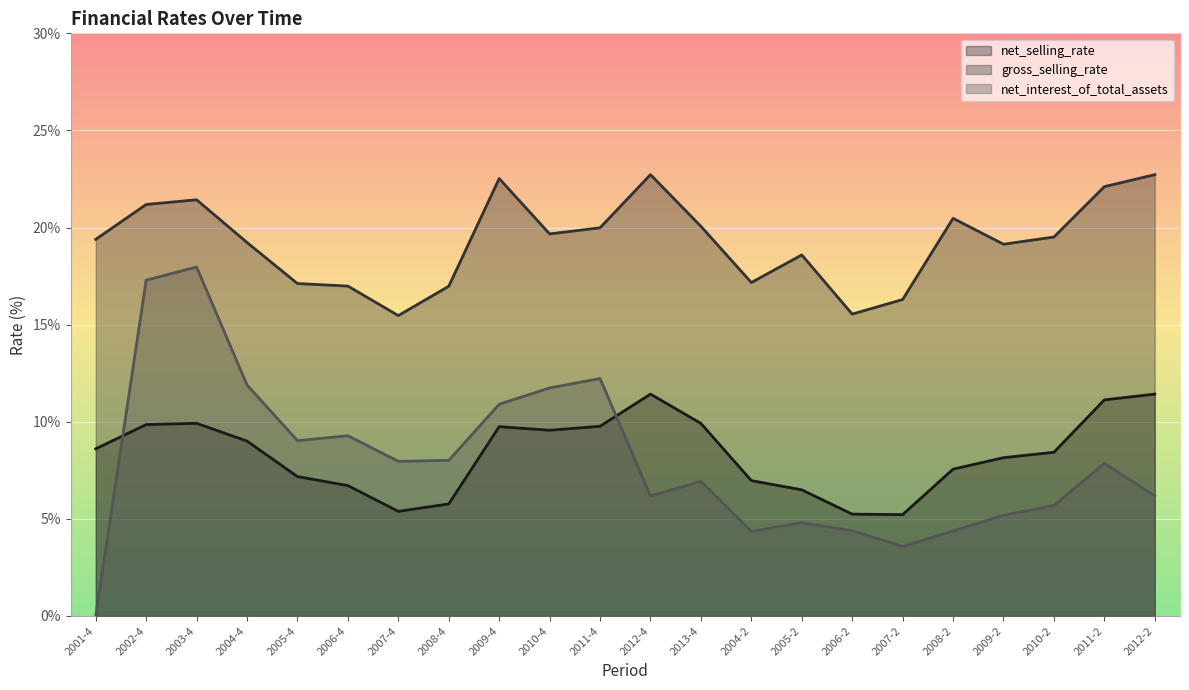

Between 2012-4 and 2001-4, which is larger?

2012-4